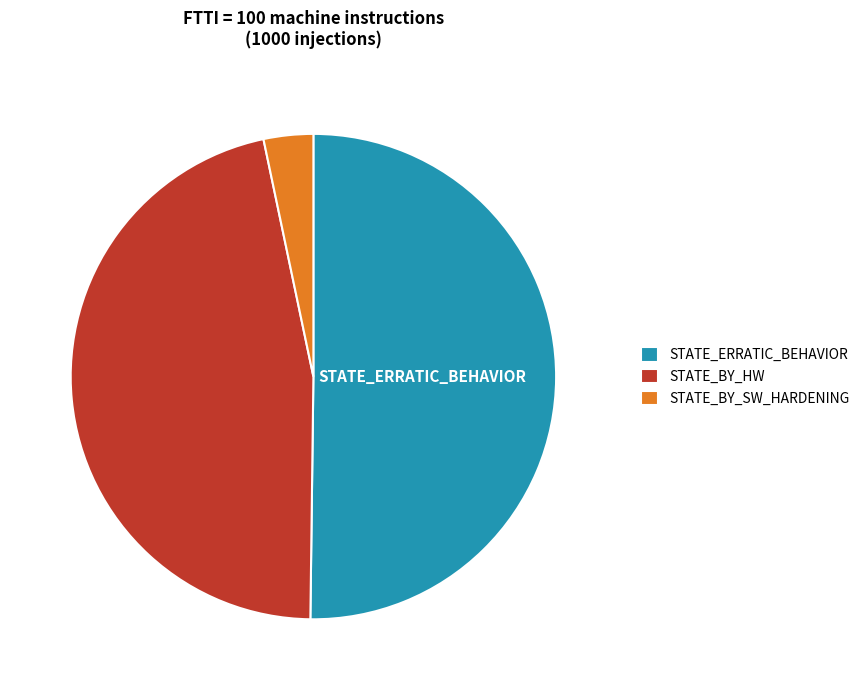

What is the largest slice in the pie chart?

STATE_ERRATIC_BEHAVIOR